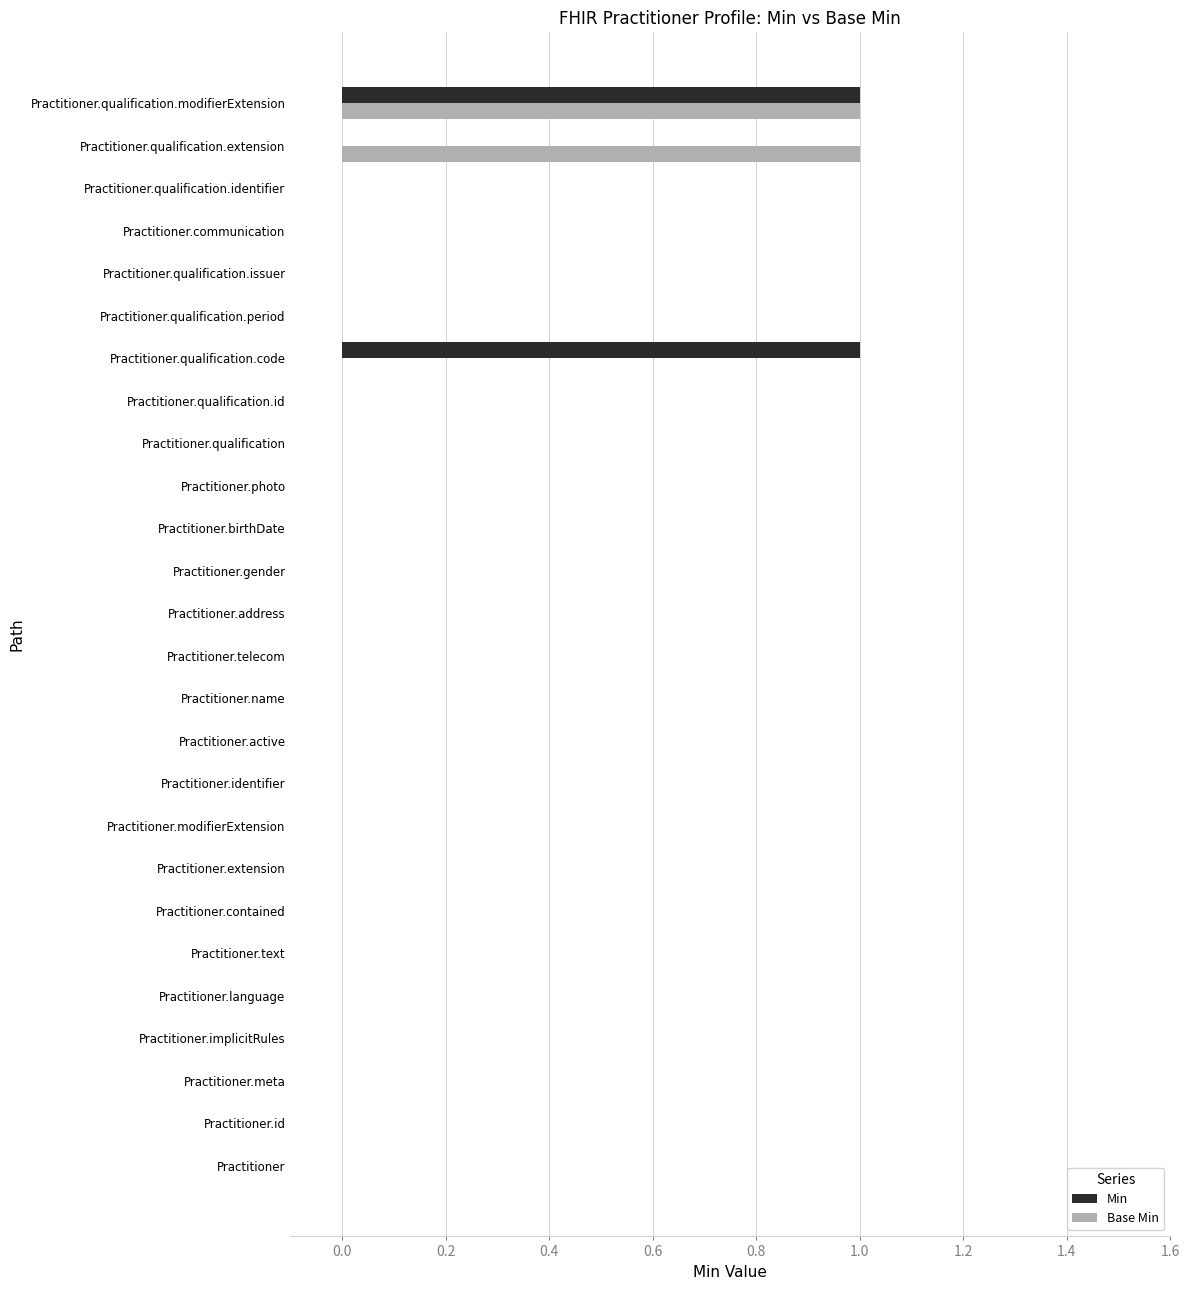

The Min series shows -1 at Practitioner.telecom. True or false?

False